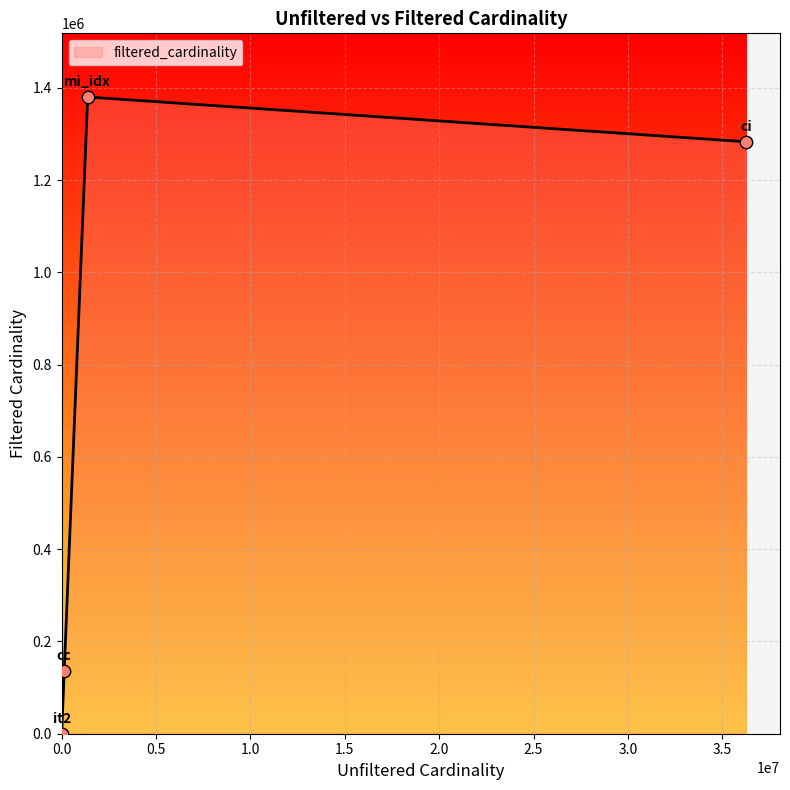

What is the sum of all values?

2798172